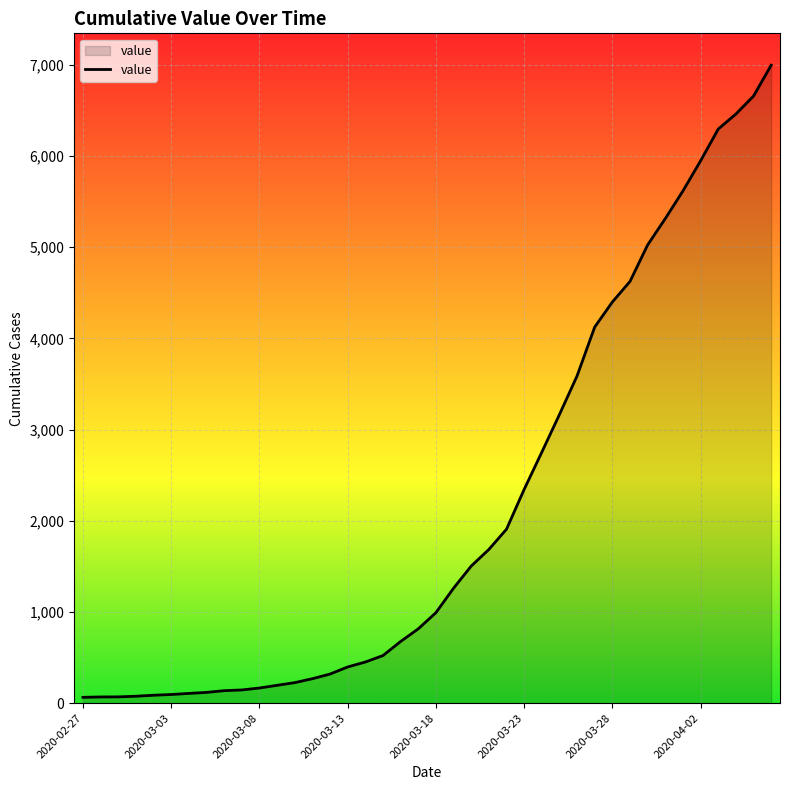

Reading left to right, transcribe all the data shown in this chart.

64	68	69	76	87	95	107	118	137	145	166	196	225	268	319	397	451	522	676	815	992	1260	1503	1685	1907	2343	2751	3164	3588	4124	4398	4624	5024	5313	5616	5946	6294	6459	6656	6994